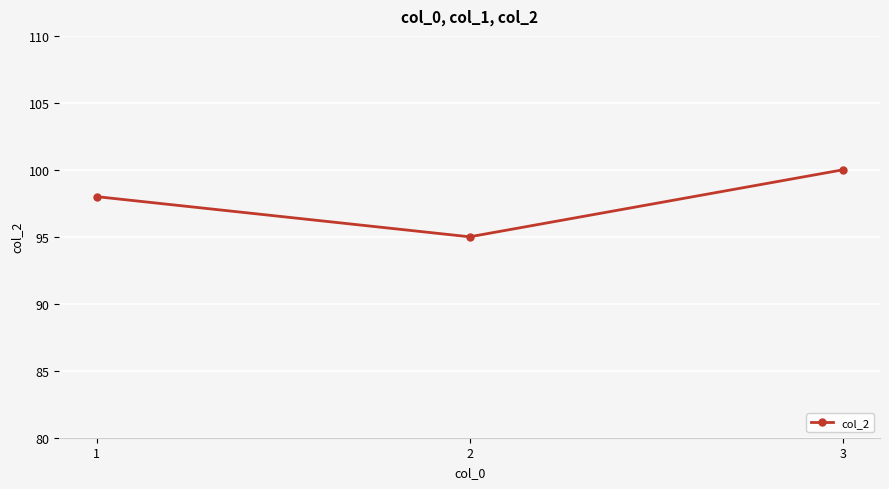

How many lines are shown in the chart?

1